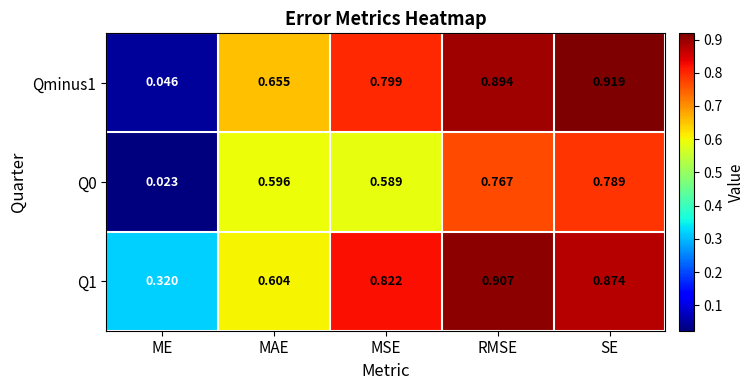

List the labels in order of Qminus1 value, smallest first.

ME, MAE, MSE, RMSE, SE